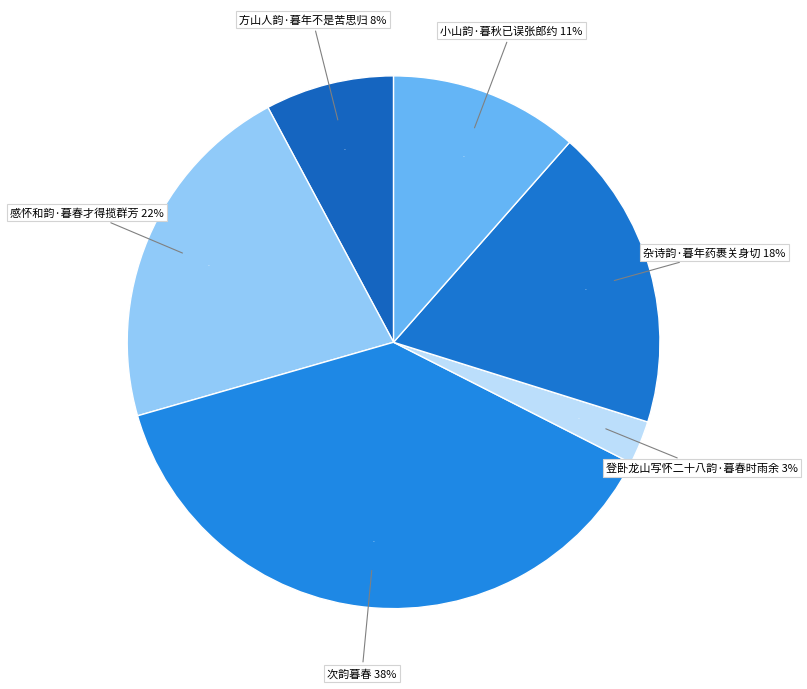

True or false: 感怀和韵·暮春才得揽群芳 accounts for 22% of the total.

True